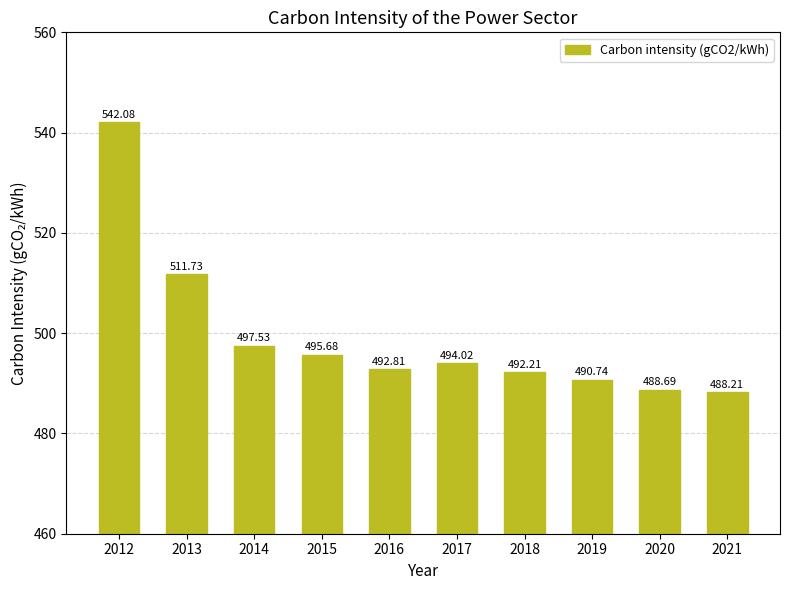

True or false: the data shows 492.8 at 2016.

True